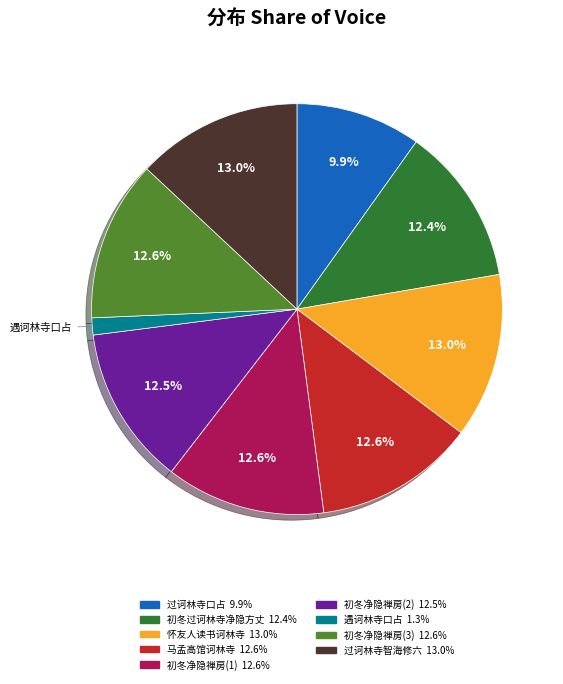

How many slices are in this pie chart?

9